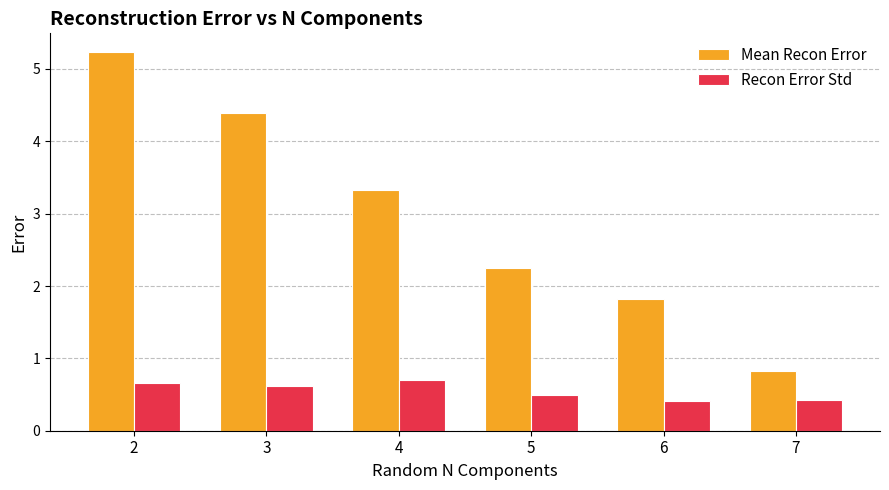

Reading right to left, transcribe all the data shown in this chart.

Mean Recon Error: 7=0.8	6=1.8	5=2.3	4=3.3	3=4.4	2=5.2
Recon Error Std: 7=0.4	6=0.4	5=0.5	4=0.7	3=0.6	2=0.7